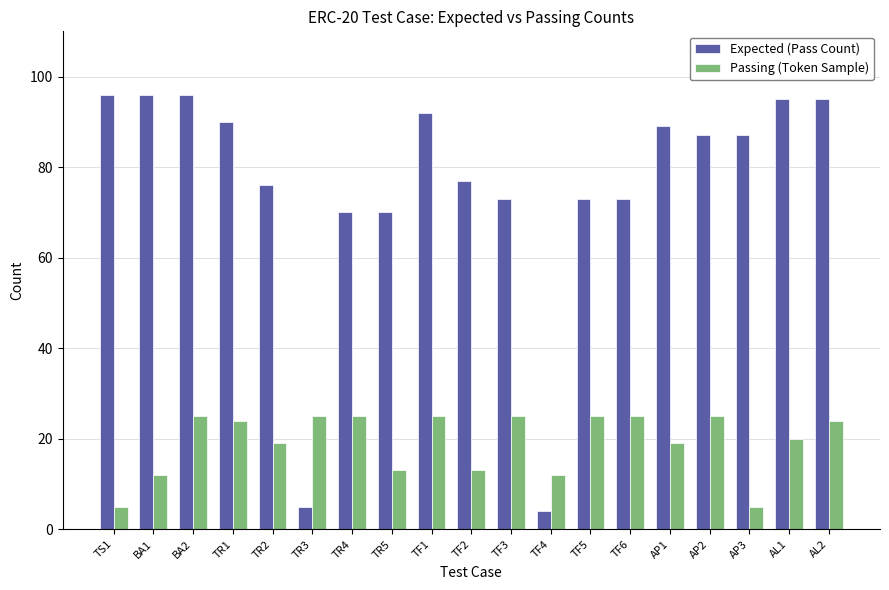

At which label does Expected (Pass Count) first exceed 87?

TS1